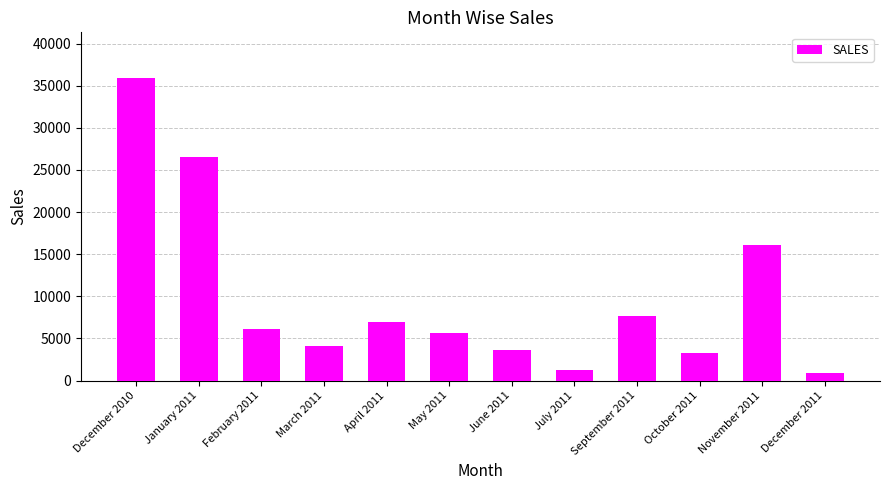

Where is the data nearest to the value 18416?

November 2011